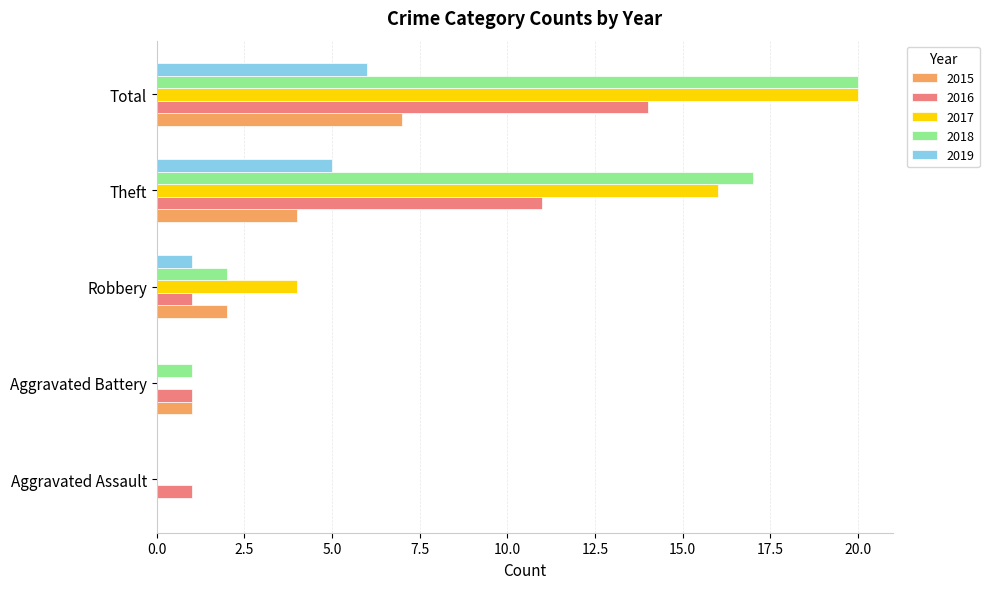

Count the number of categories in the chart.

5